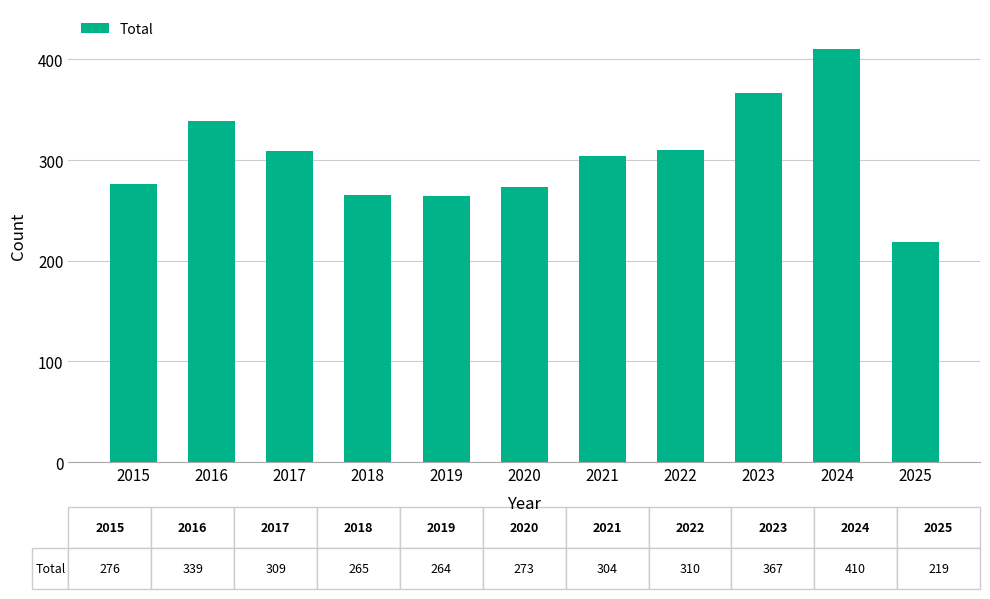

True or false: the data shows 309 at 2017.

True